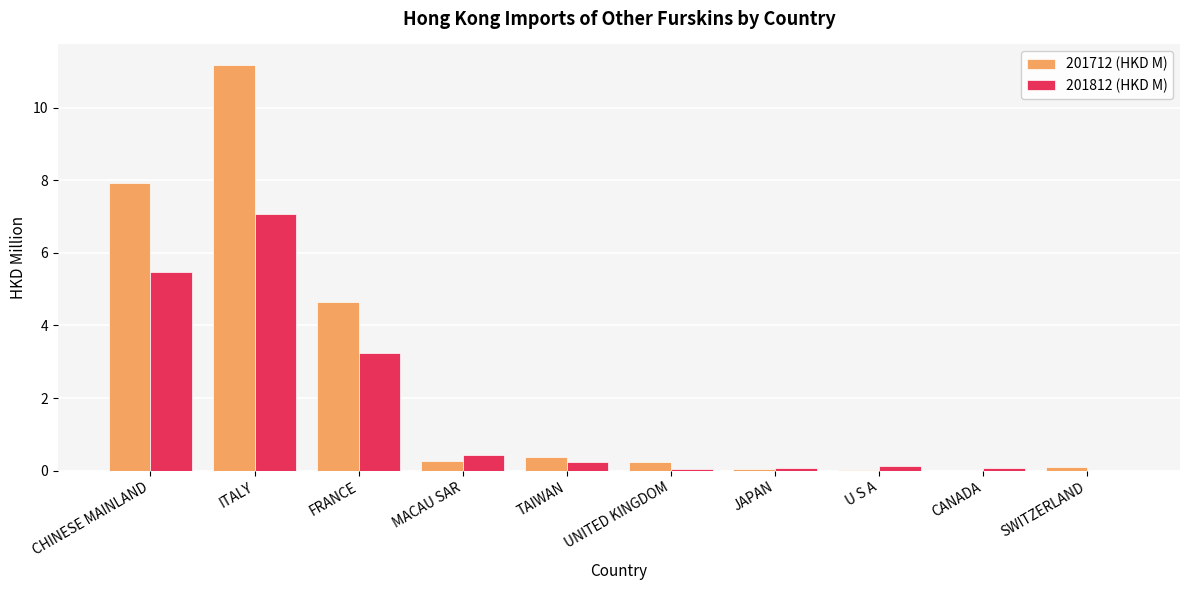

Is it true that 201812 (HKD M) equals 0.1 at UNITED KINGDOM?

True